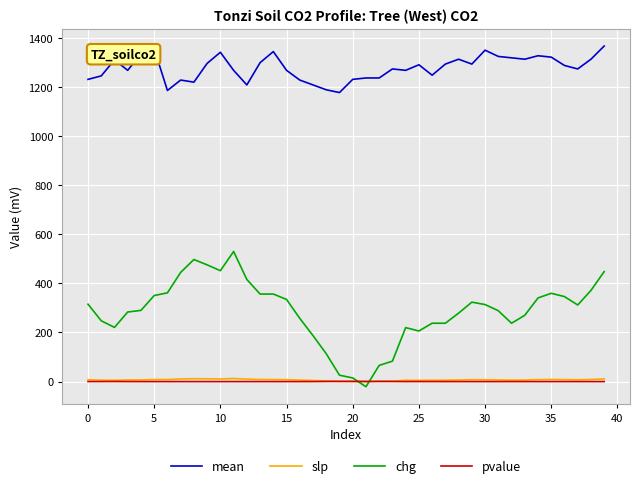

True or false: mean and pvalue cross at least once.

False